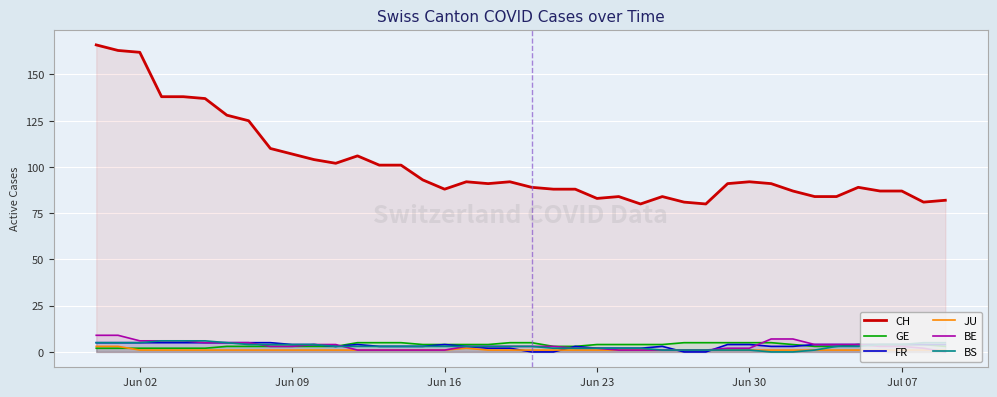

How many values in the CH series are below 91?

18